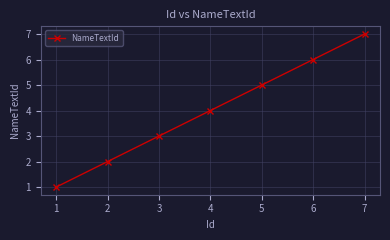

Reading right to left, extract all data points from this chart.

7=7	6=6	5=5	4=4	3=3	2=2	1=1